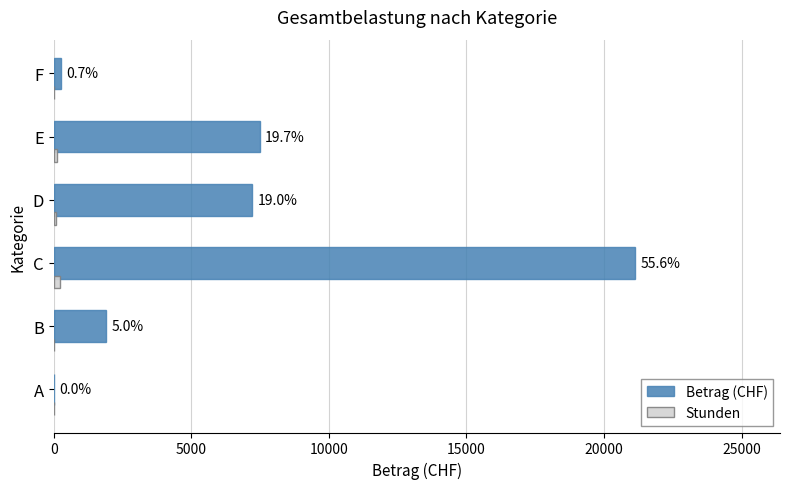

List the series in order of their overall mean, lowest first.

Stunden, Betrag (CHF)